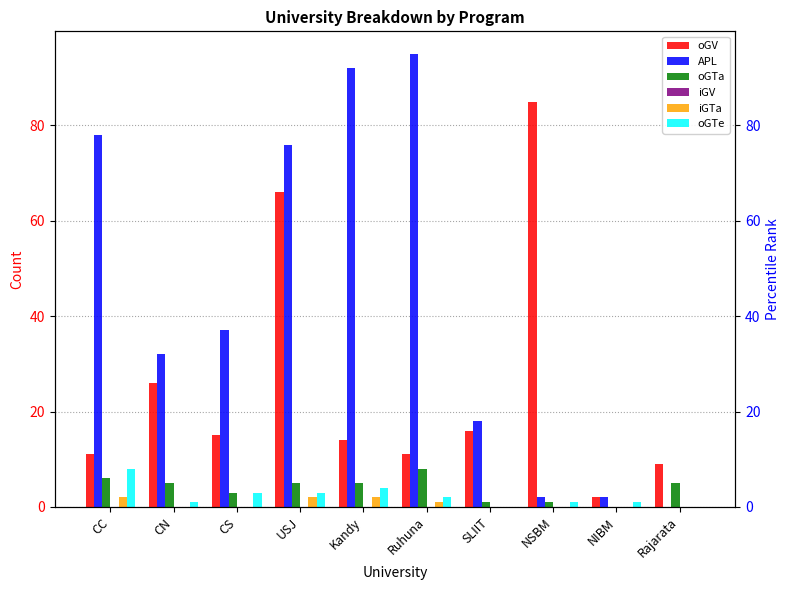

How many groups of bars are there?

10